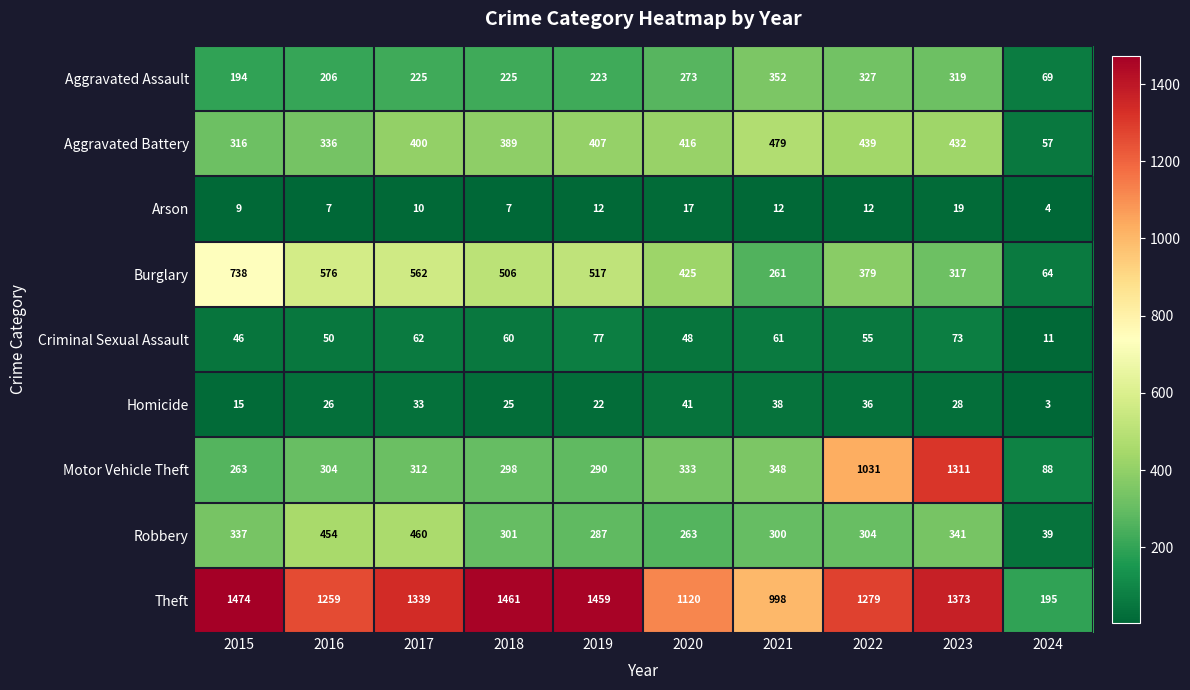

Rank the series by their maximum value, from lowest to highest.

Arson, Homicide, Criminal Sexual Assault, Aggravated Assault, Robbery, Aggravated Battery, Burglary, Motor Vehicle Theft, Theft